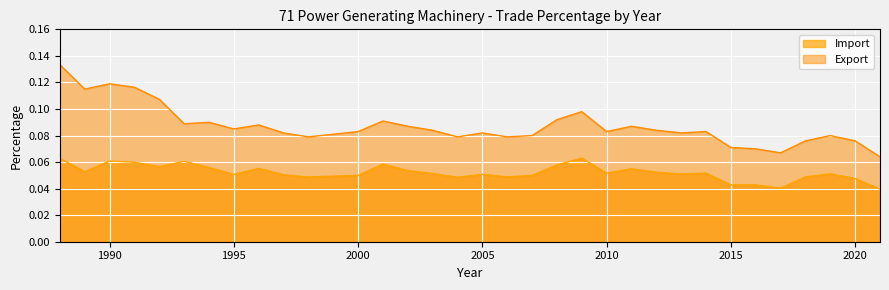

Which series has the largest total across all categories?

Export